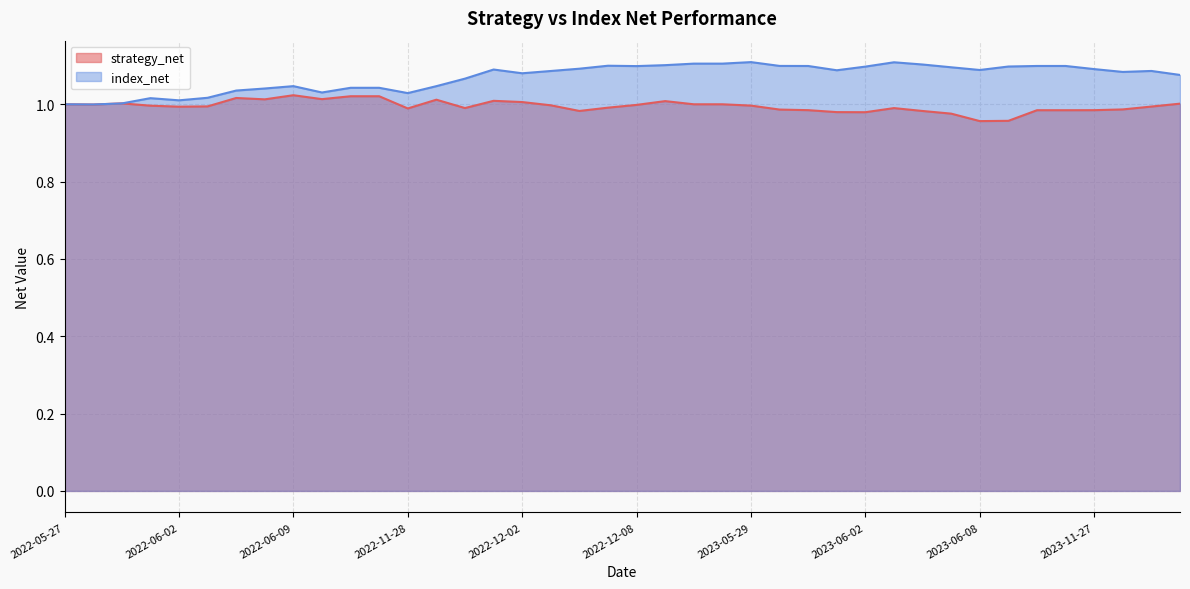

At which label does index_net reach its minimum?

2022-05-30